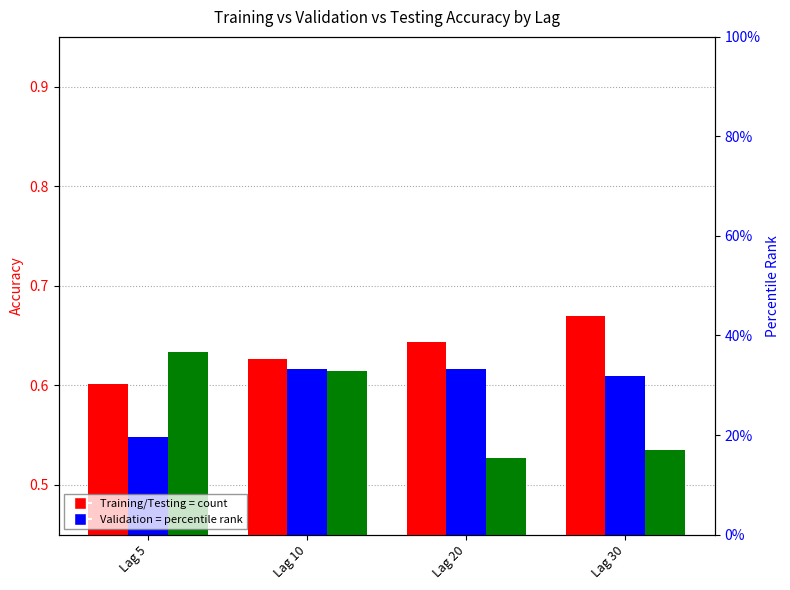

List the series in order of their overall mean, highest first.

Training, Validation, Testing